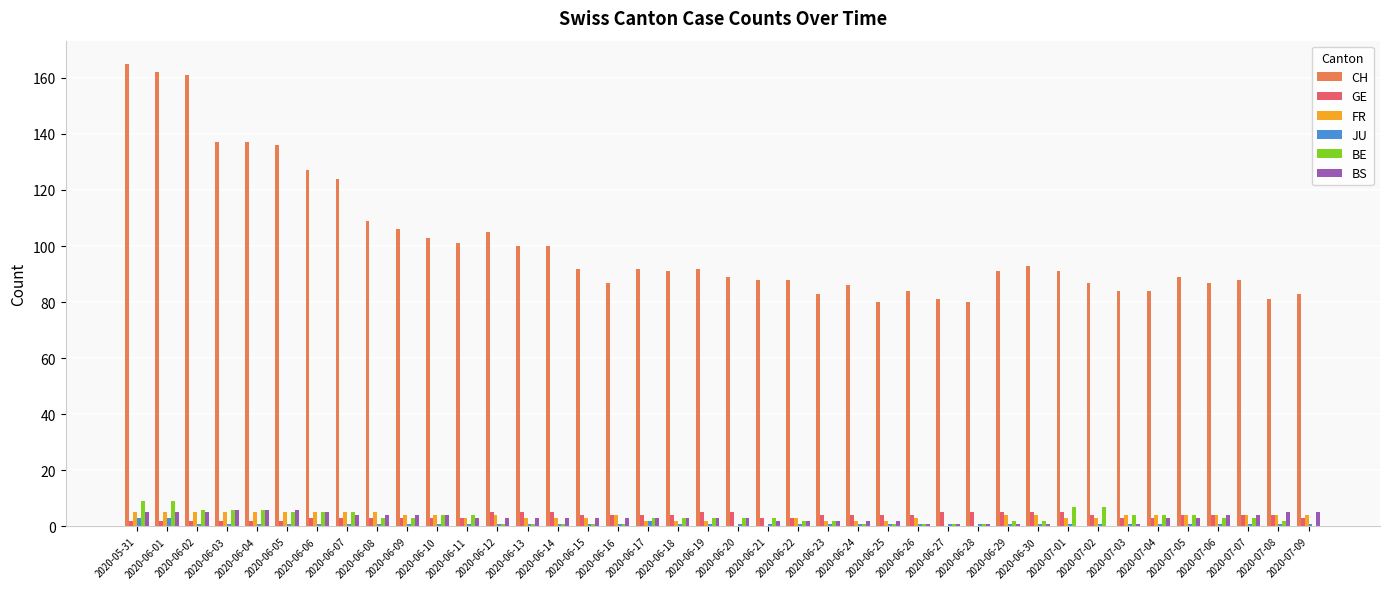

What is the greatest value displayed?

165